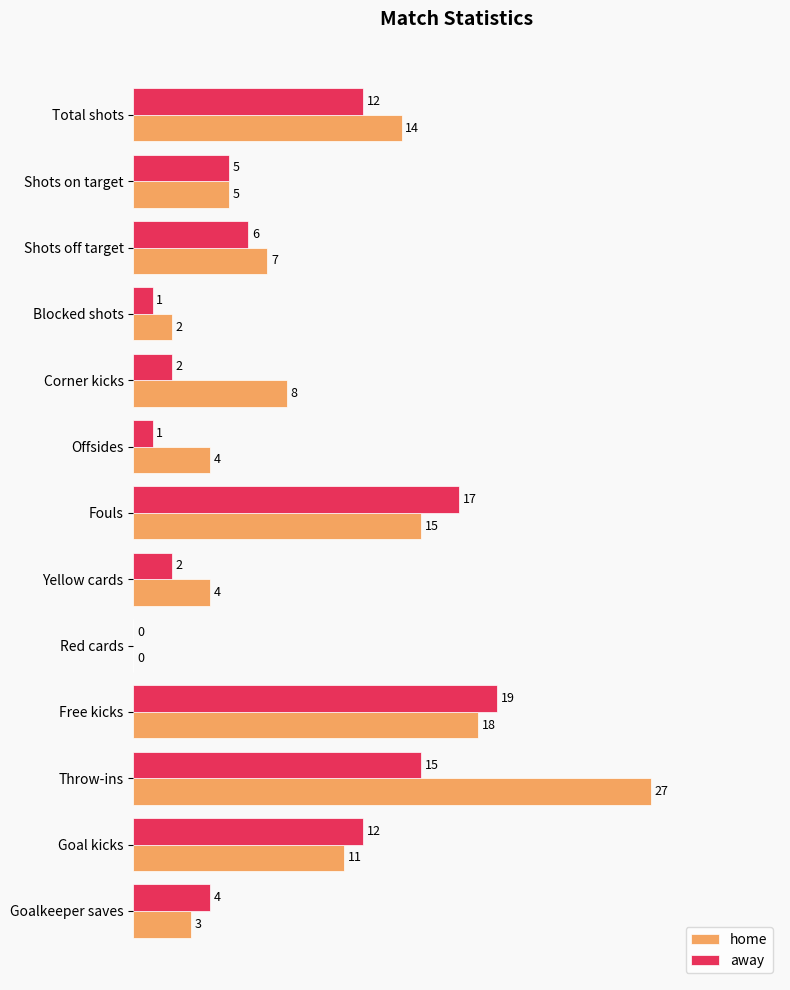

The value of home at Corner kicks is 14. True or false?

False